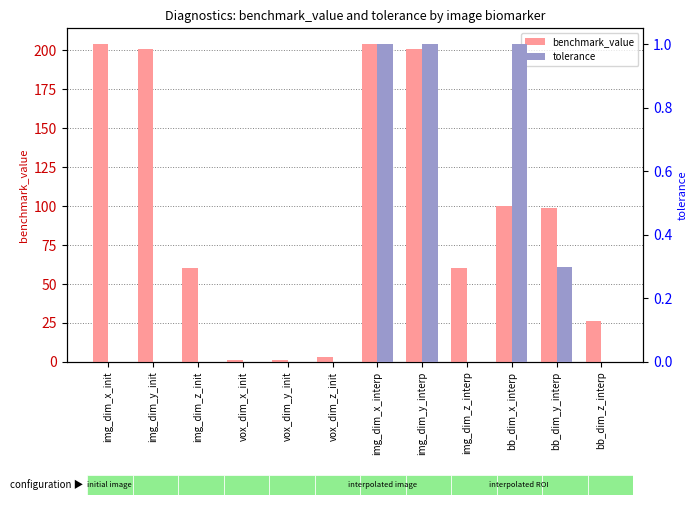

At how many categories does at least one series exceed 187?

4